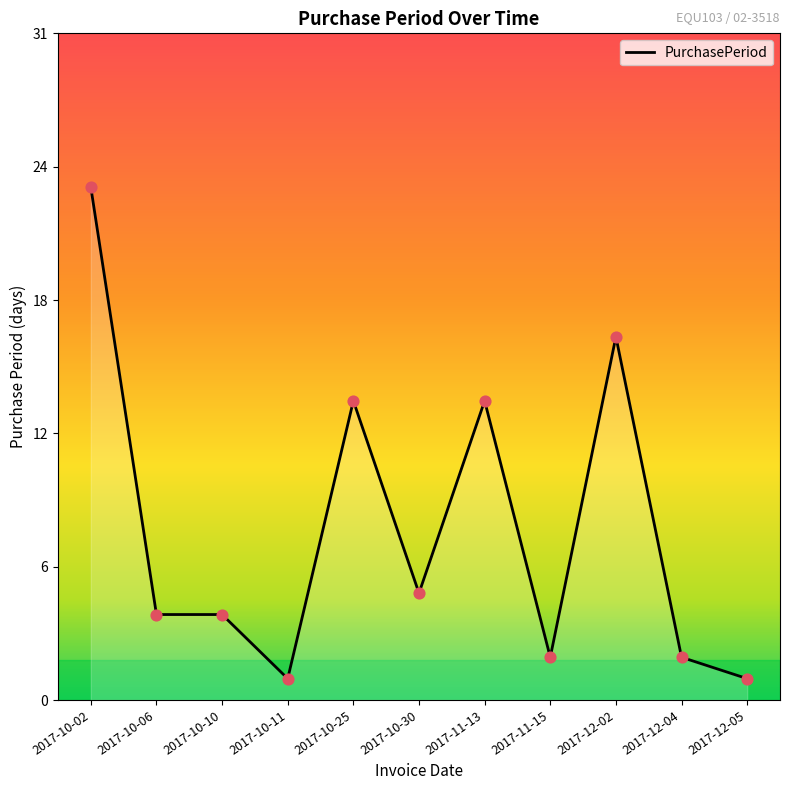

Between 2017-11-15 and 2017-10-11, which is larger?

2017-11-15